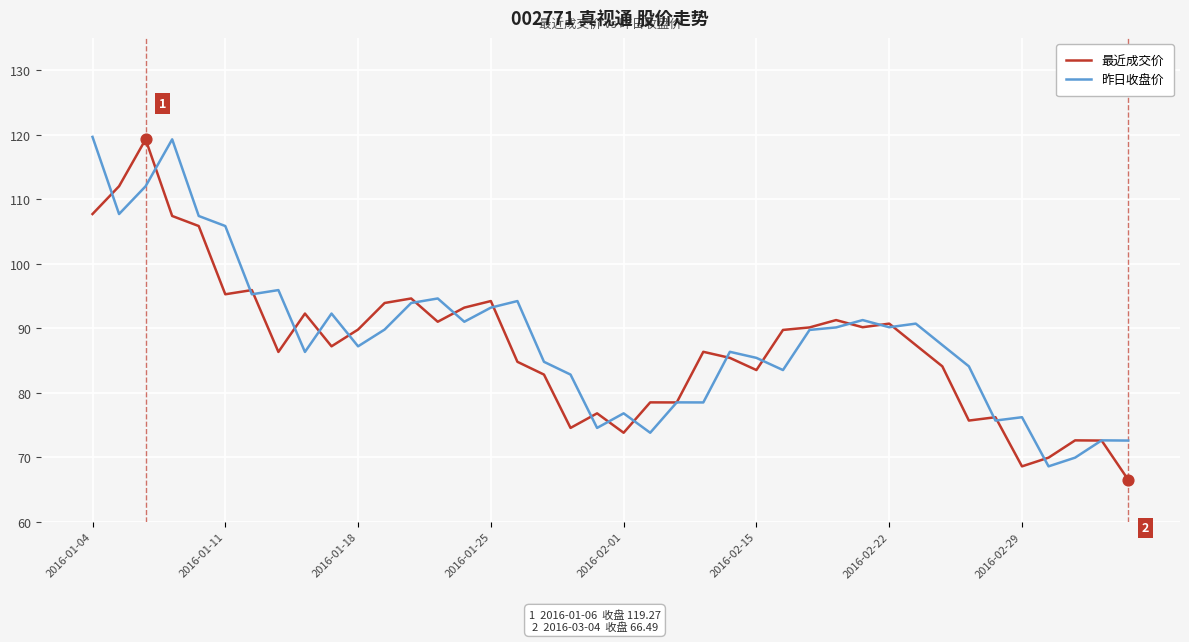

Which series has the largest total across all categories?

昨日收盘价